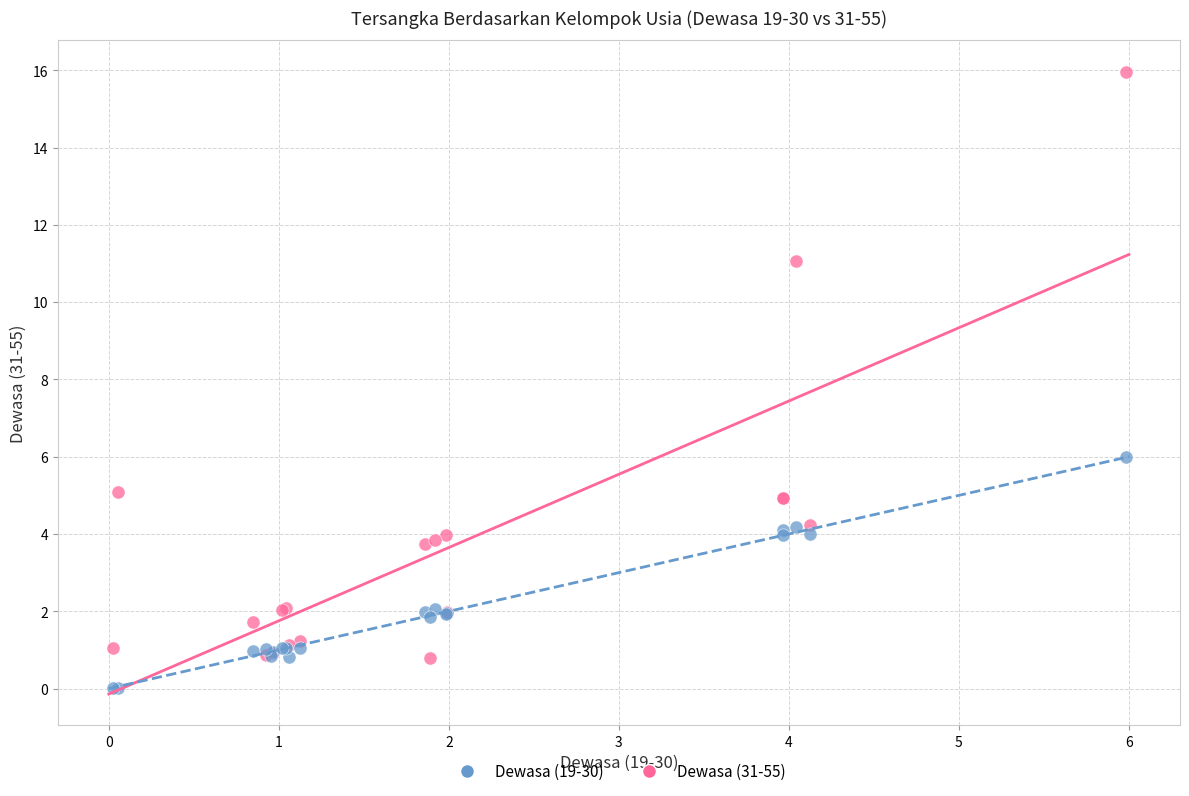

Across all series, what Y value is closest to 7?

6.0